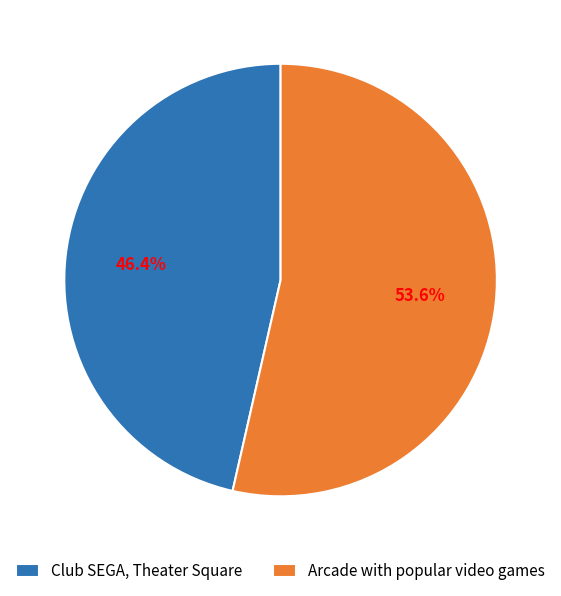

To the nearest percent, what percentage of the pie is Club SEGA, Theater Square?

46%